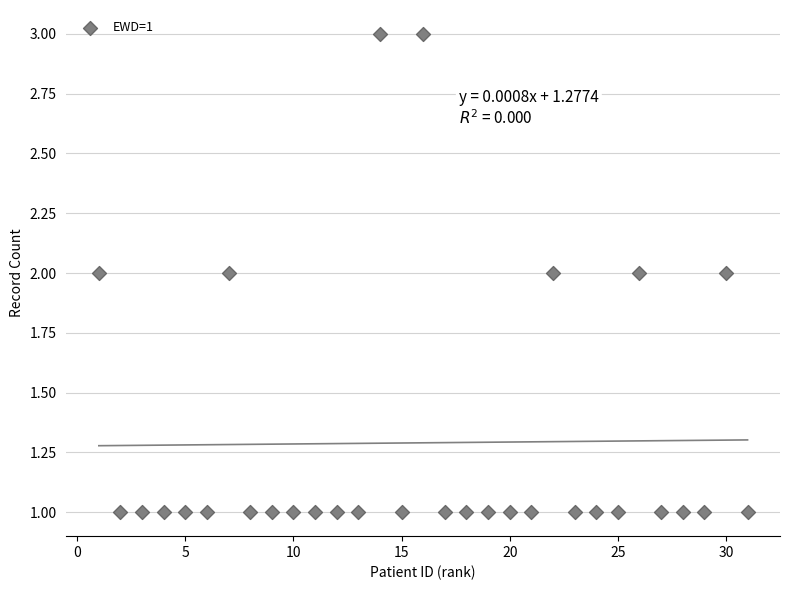

What is the range of X values (max minus min)?

30